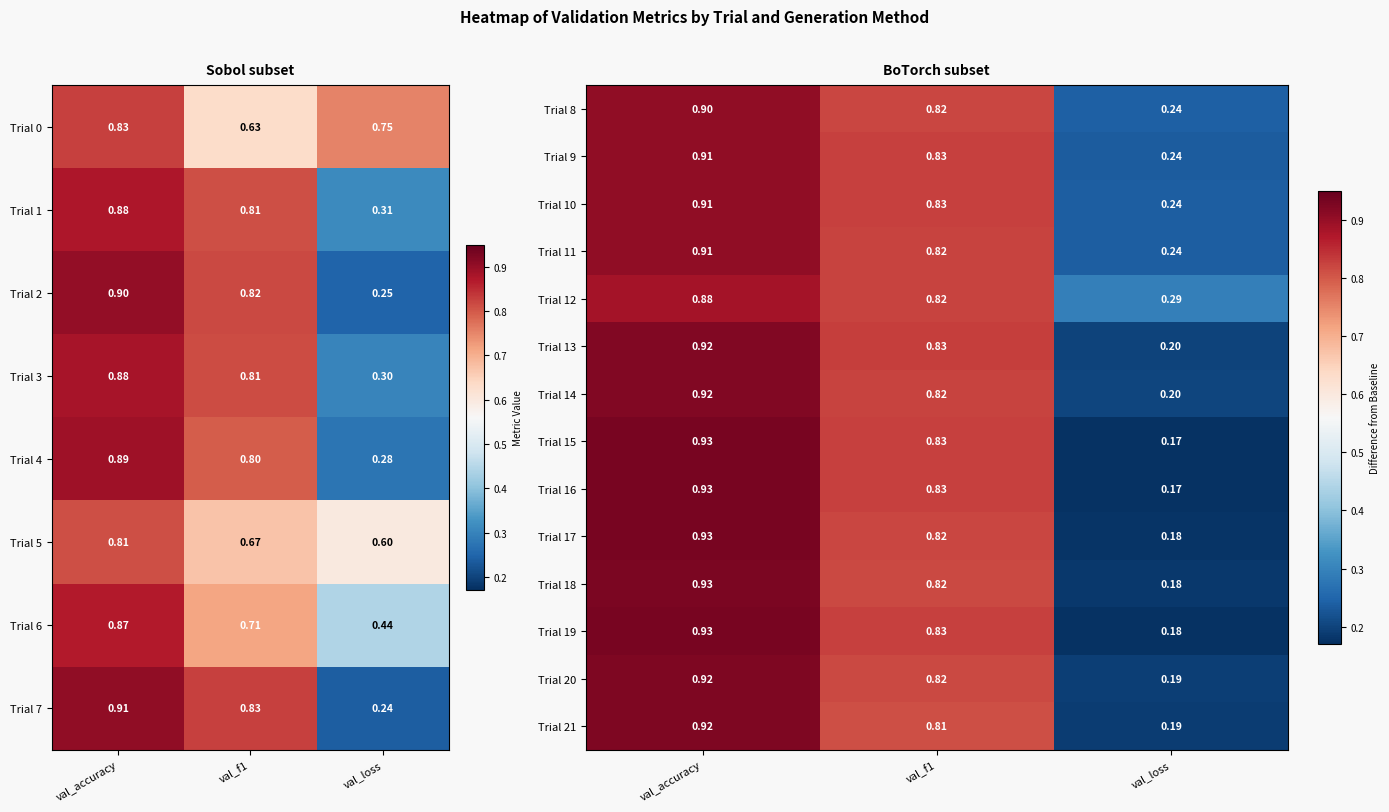

At how many categories does at least one series exceed 0?

3